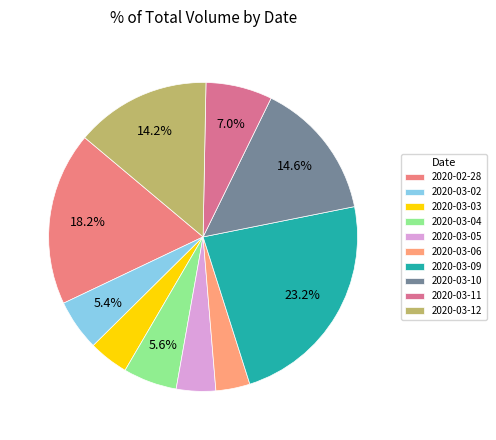

How many slices are in this pie chart?

10